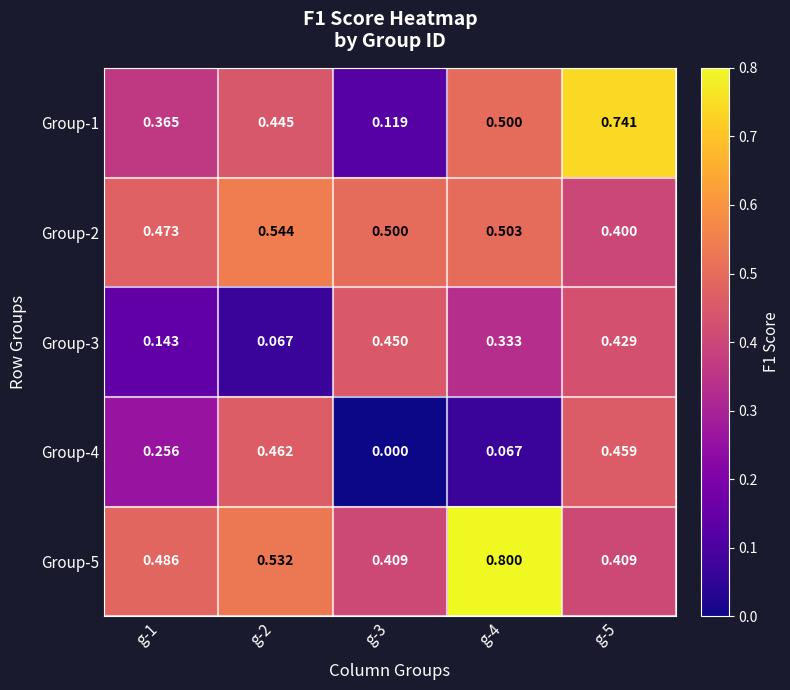

Is the value of Group-1 at g-3 greater than the value of Group-2 at g-4?

No